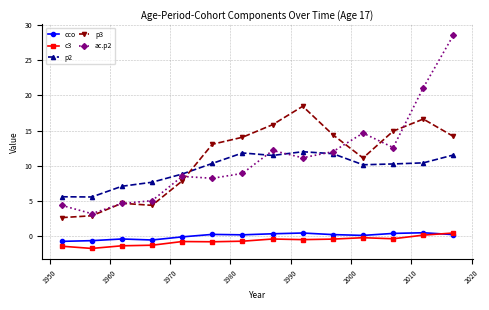

True or false: p3 has more than 1 points higher than both neighbors.

True